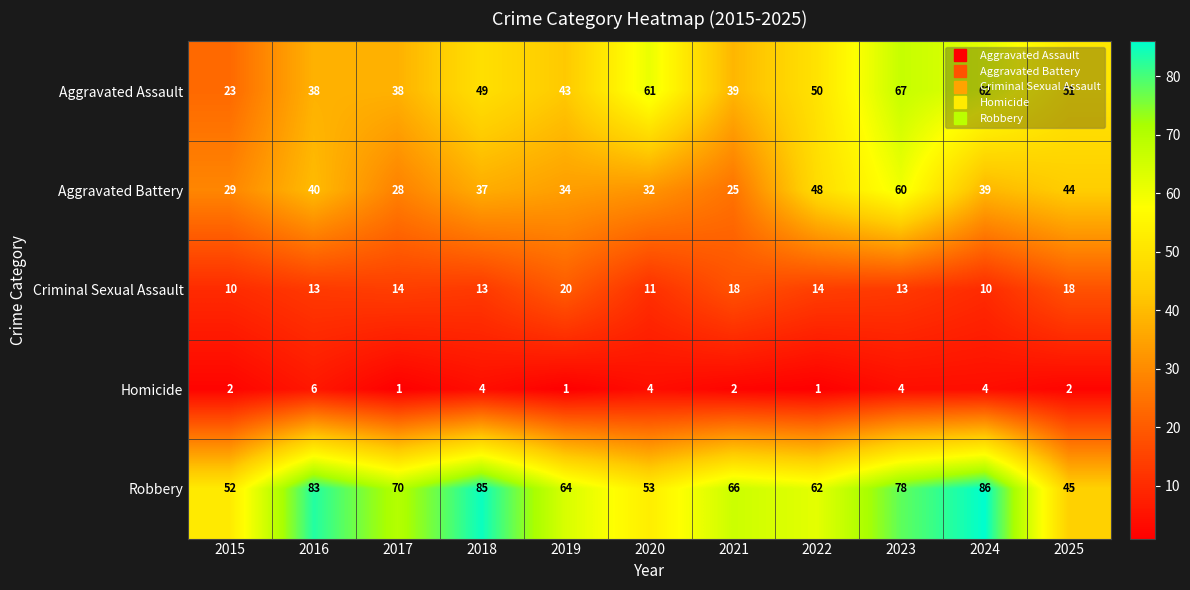

Where is Aggravated Assault nearest to the value 45?

2019